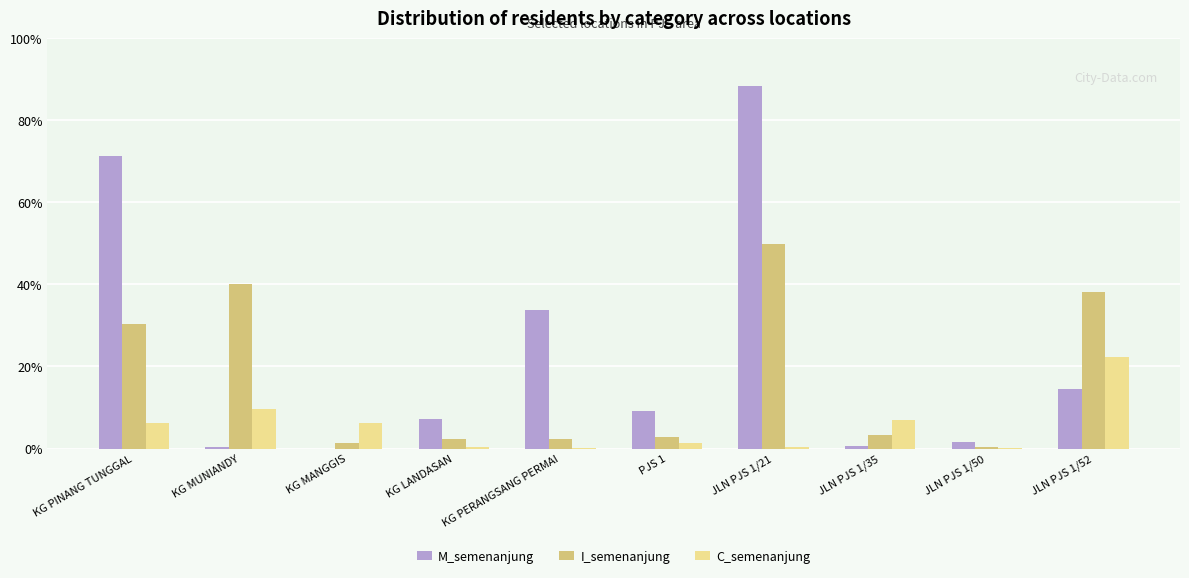

Are the bars horizontal?

No